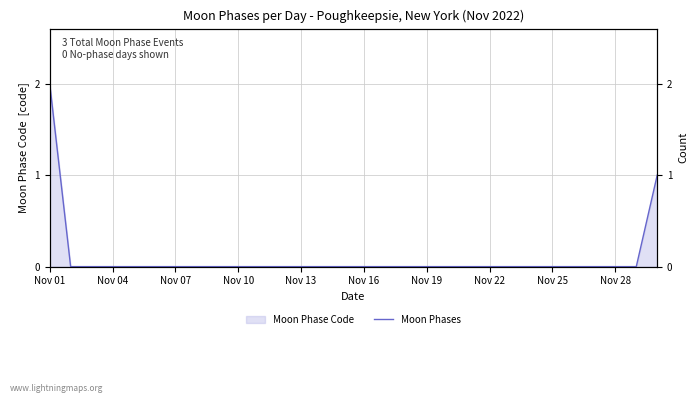

How many categories are shown in the chart?

30